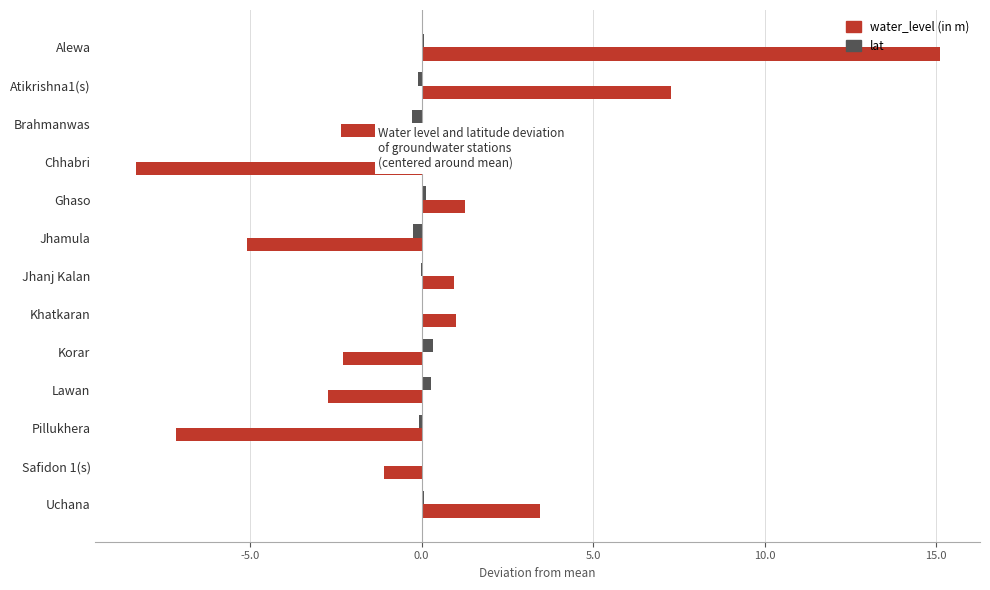

How many data points does each series have?

13